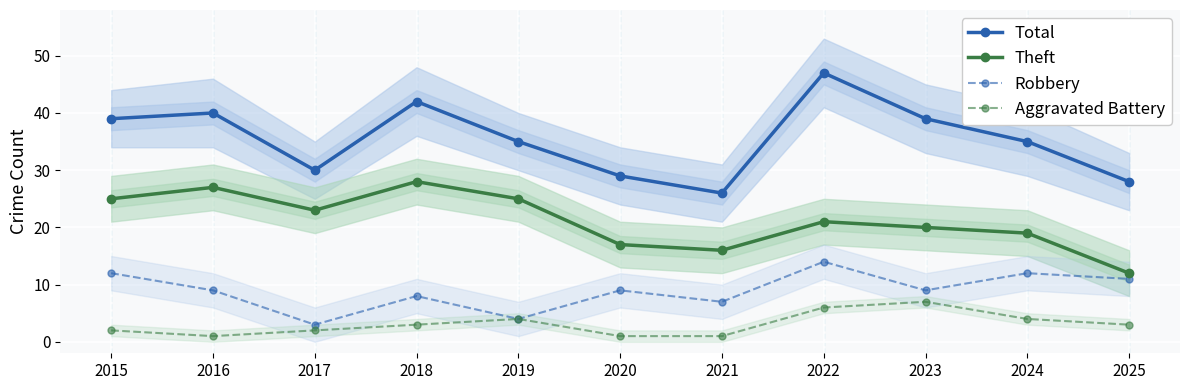

At which label does Theft reach its peak?

2018